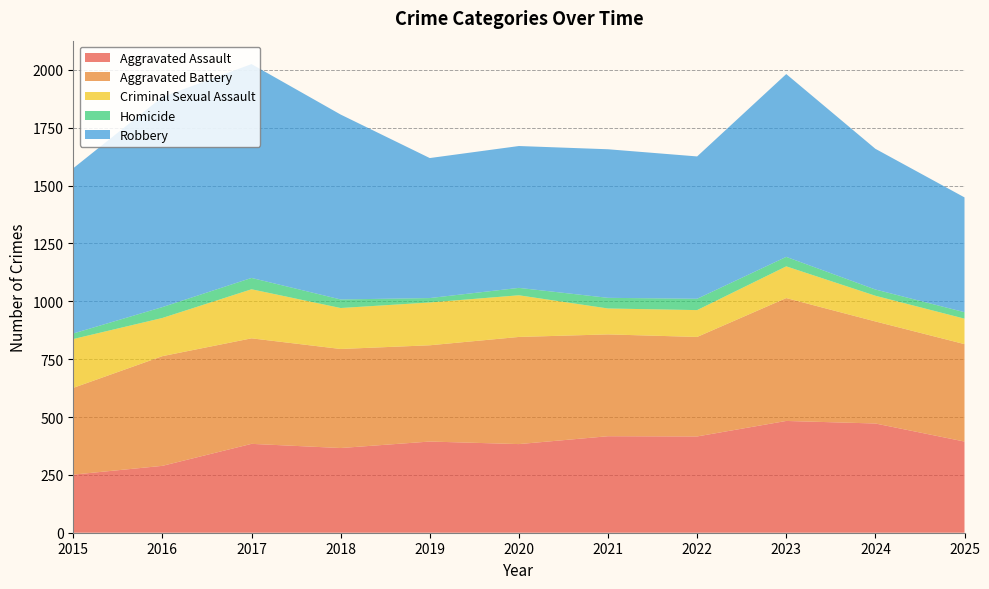

Reading left to right, what are all the values shown in this chart?

Aggravated Assault: 251	289	384	366	394	383	417	416	483	472	394
Aggravated Battery: 375	474	456	428	416	463	440	430	531	441	421
Criminal Sexual Assault: 211	165	212	177	185	180	112	116	137	111	110
Homicide: 24	47	49	37	19	32	46	49	41	27	28
Robbery: 714	908	924	799	605	613	642	615	790	608	496